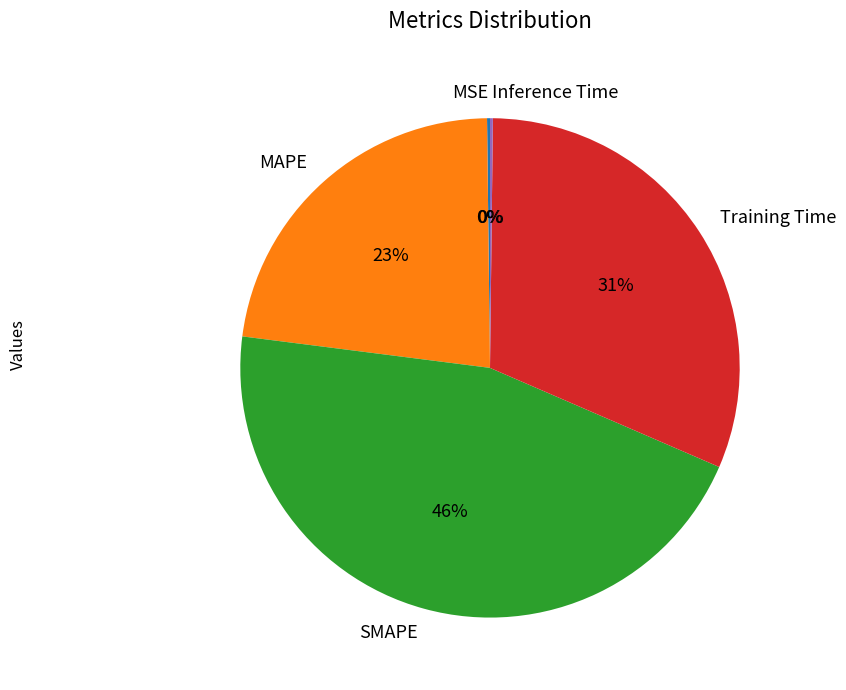

The Training Time slice represents 31% of the pie. True or false?

True